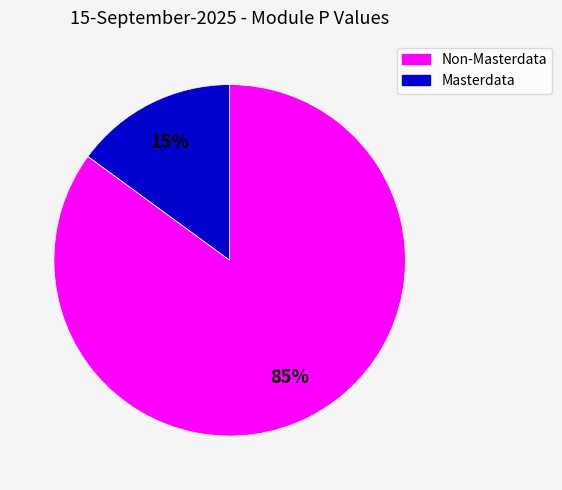

To the nearest percent, what is the average slice percentage?

50%